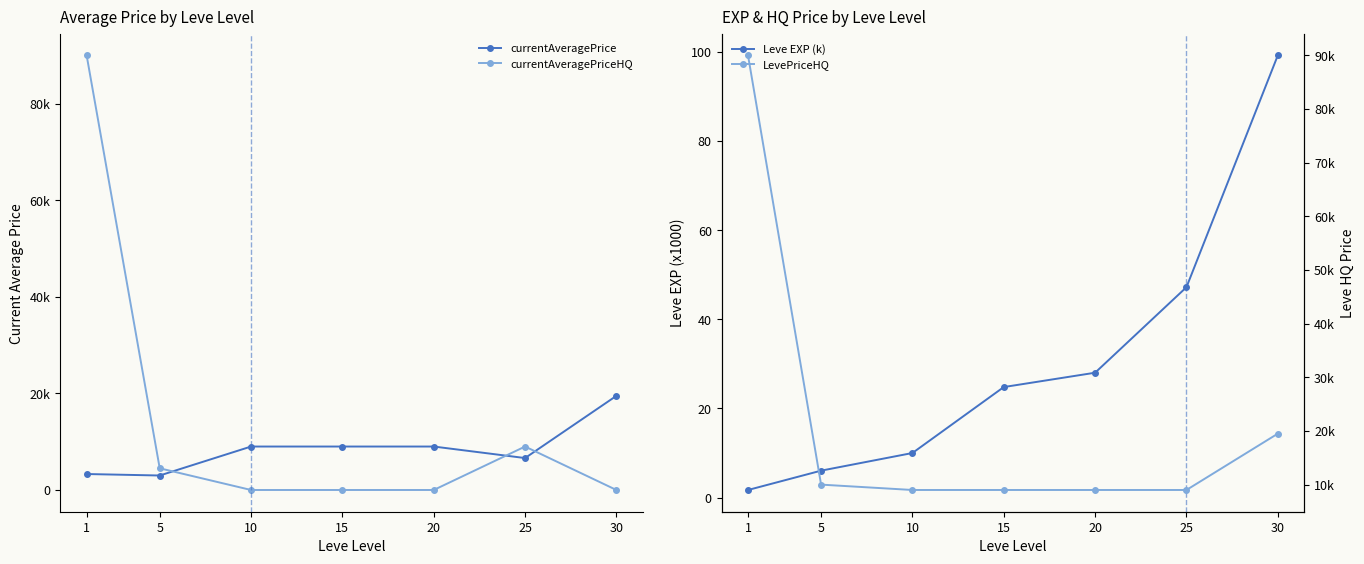

Which series has the largest range (max minus min)?

currentAveragePriceHQ